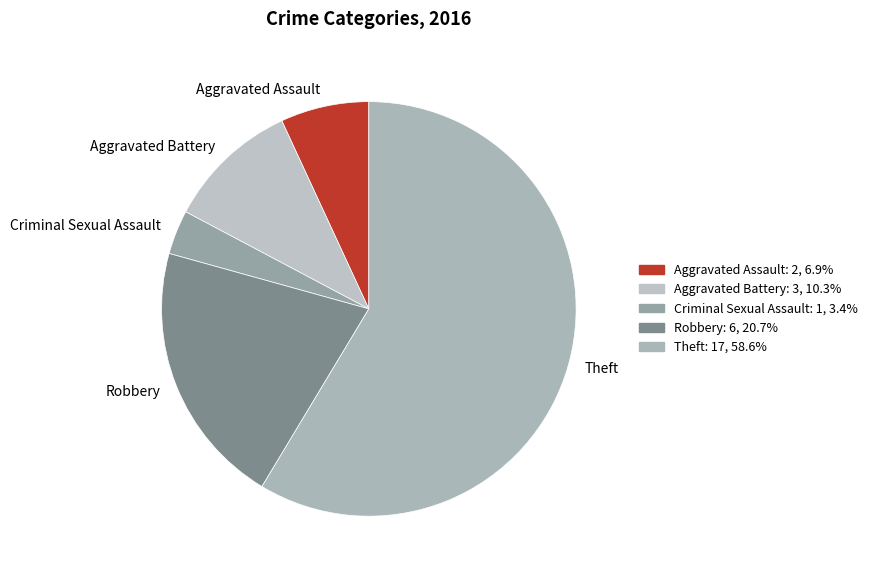

Which slice is the smallest?

Criminal Sexual Assault